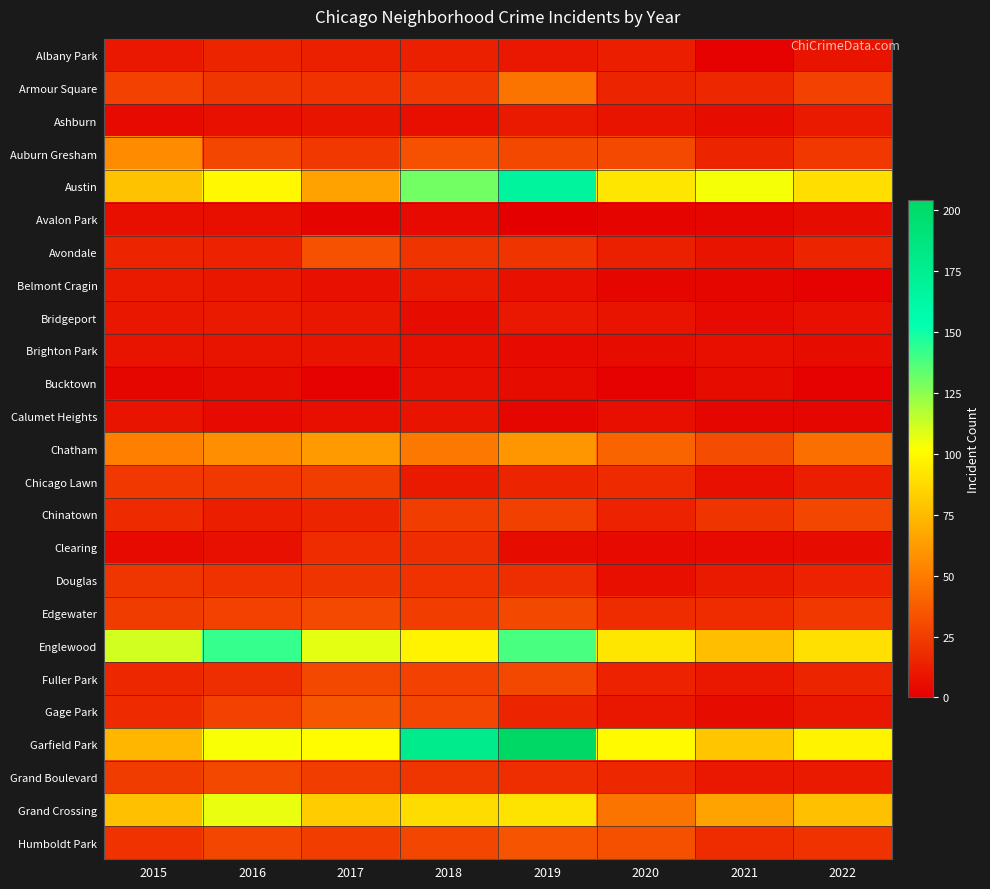

Which series has the largest total across all categories?

Garfield Park